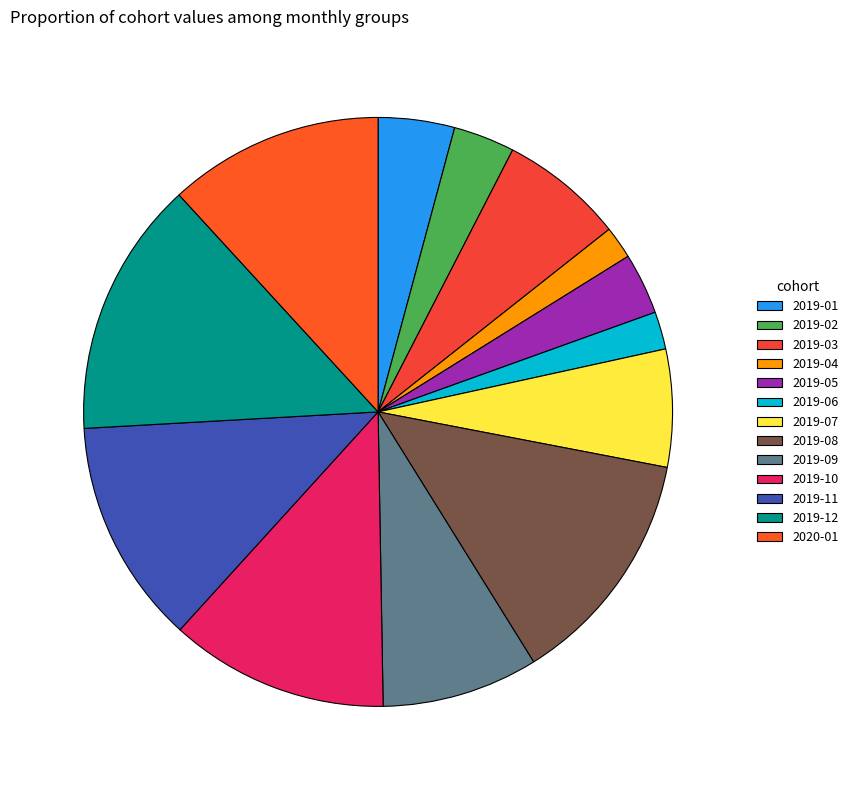

True or false: 2019-09 accounts for 1% of the total.

False